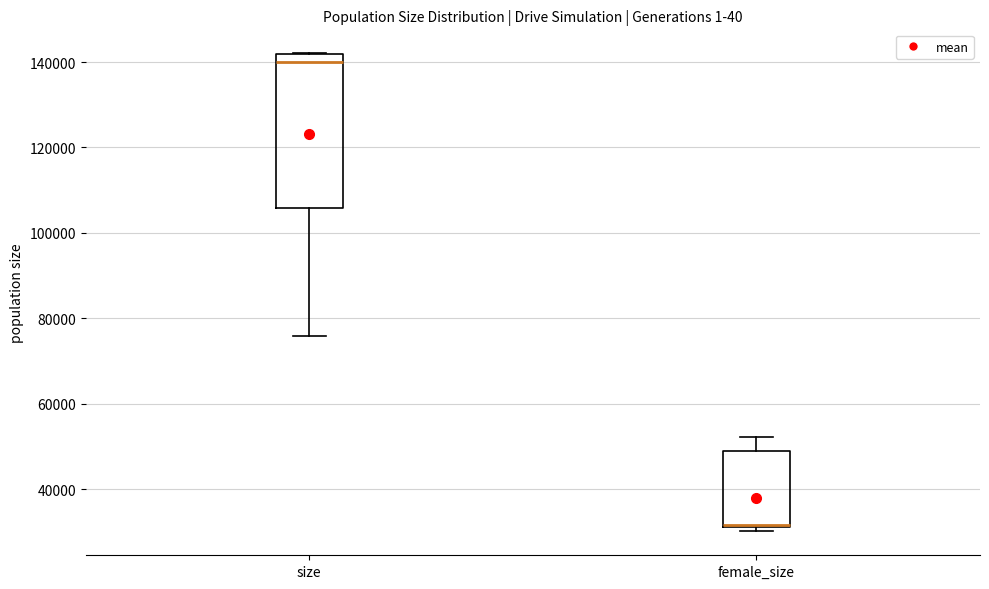

Which box's median line is the highest?

size